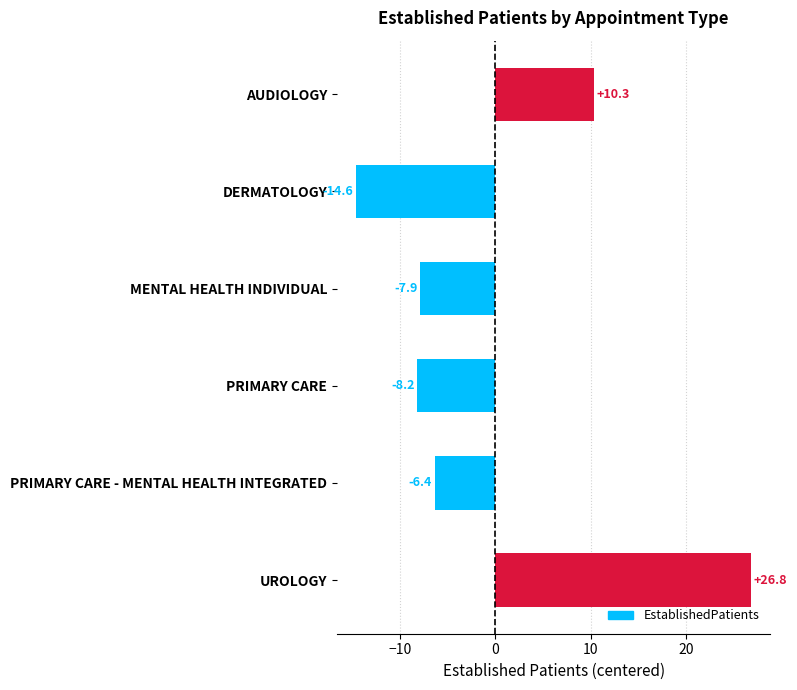

List the labels in order of value, largest first.

UROLOGY, AUDIOLOGY, PRIMARY CARE - MENTAL HEALTH INTEGRATED, MENTAL HEALTH INDIVIDUAL, PRIMARY CARE, DERMATOLOGY